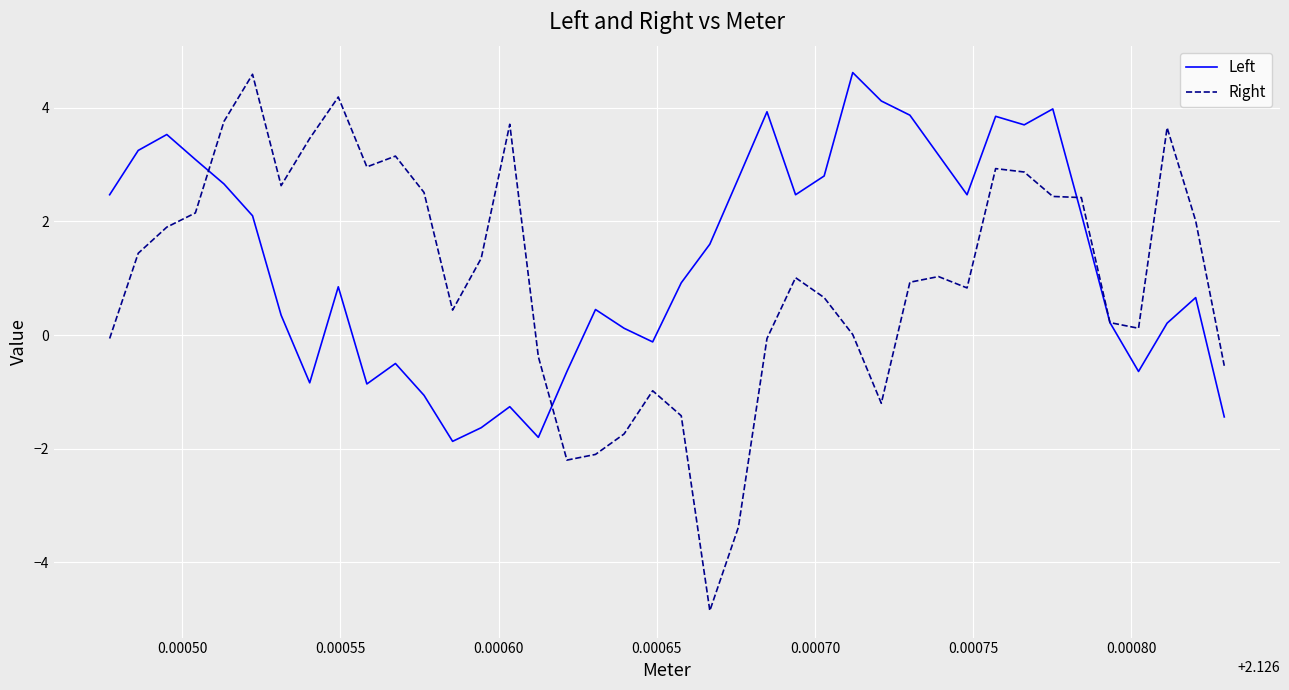

Which series has the largest range (max minus min)?

Right